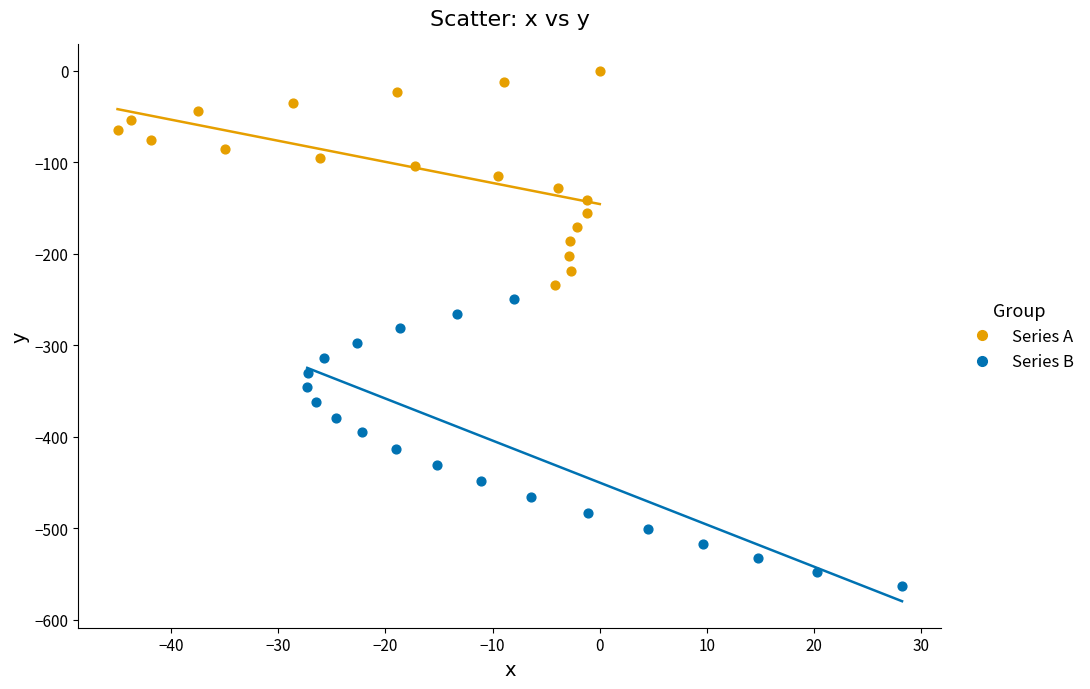

Which series has the largest Y range (max minus min)?

Series B